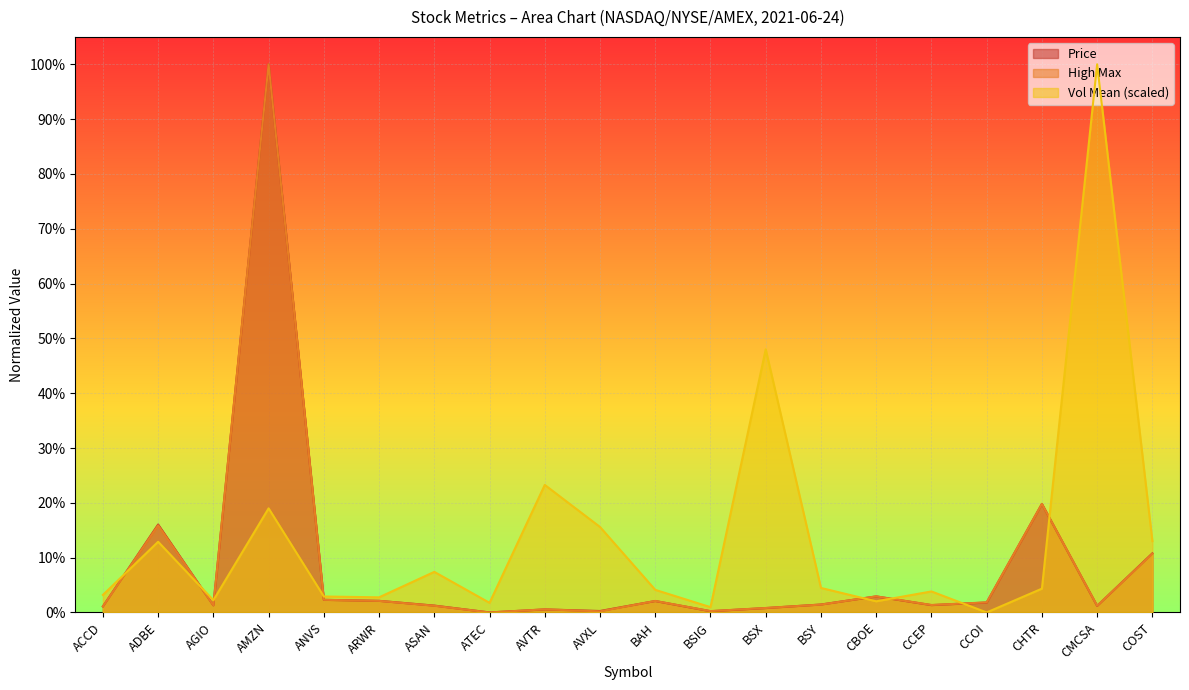

Which series has the widest spread of values?

price